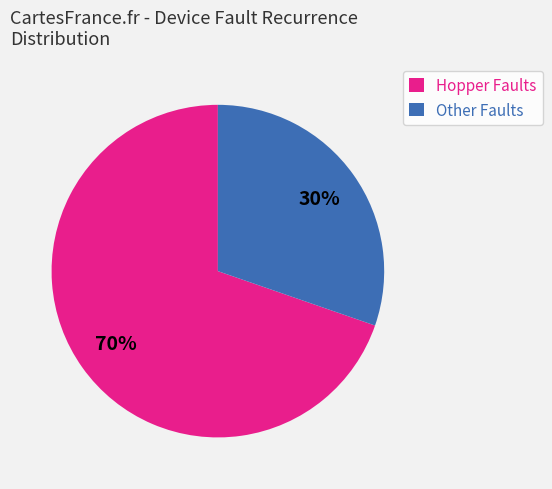

Is there any slice that represents more than half of the pie?

Yes